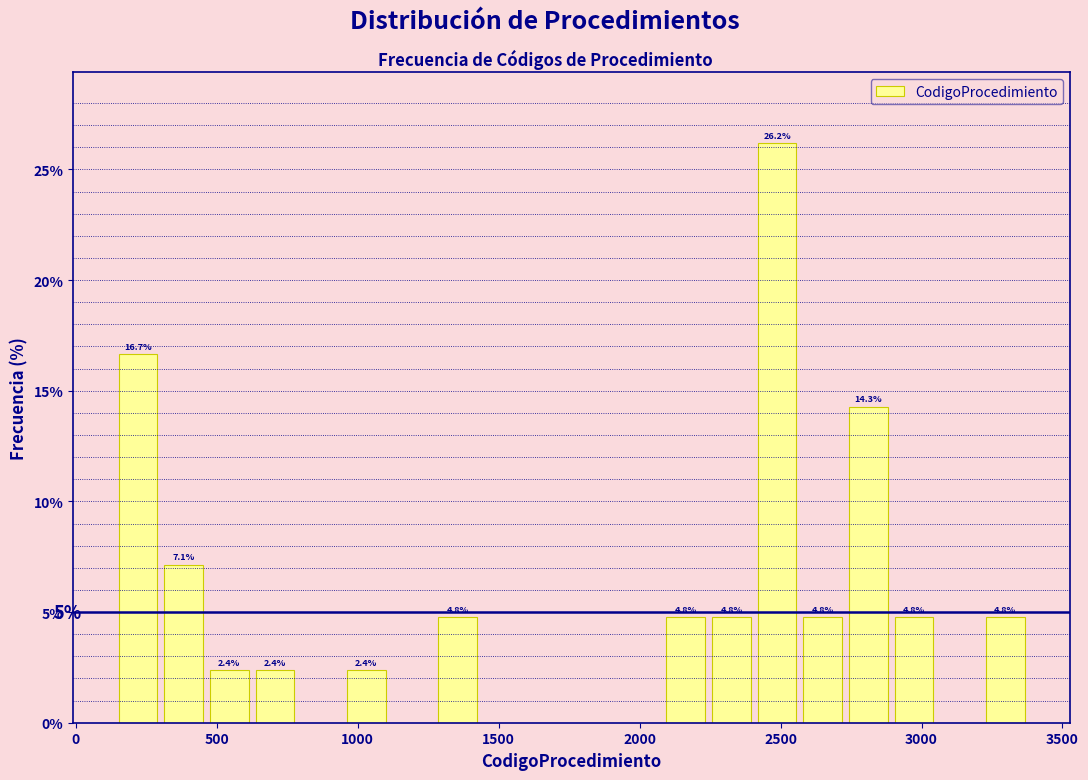

Read against the x-axis, roughly where is the centre of the tallest bar?

2500